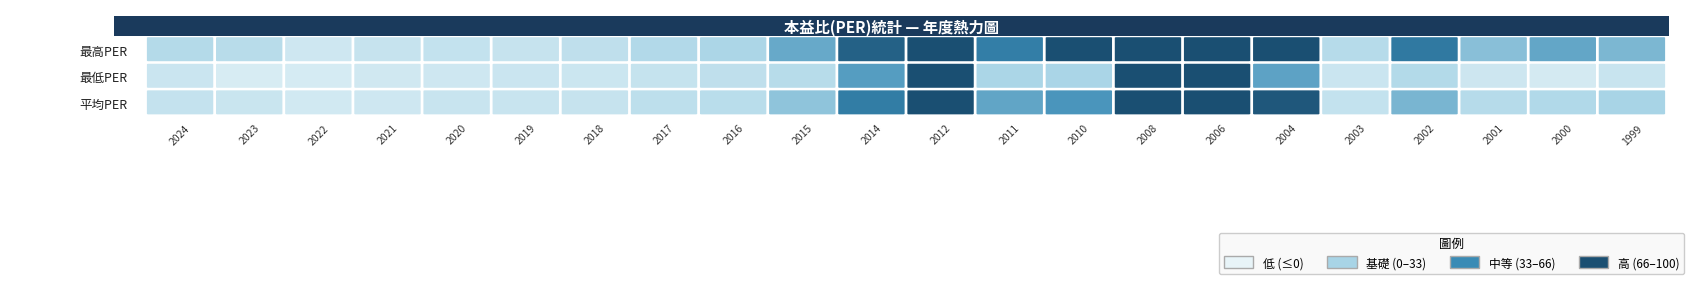

What is the difference between the 最高PER values at 2000 and 2021?

36.2